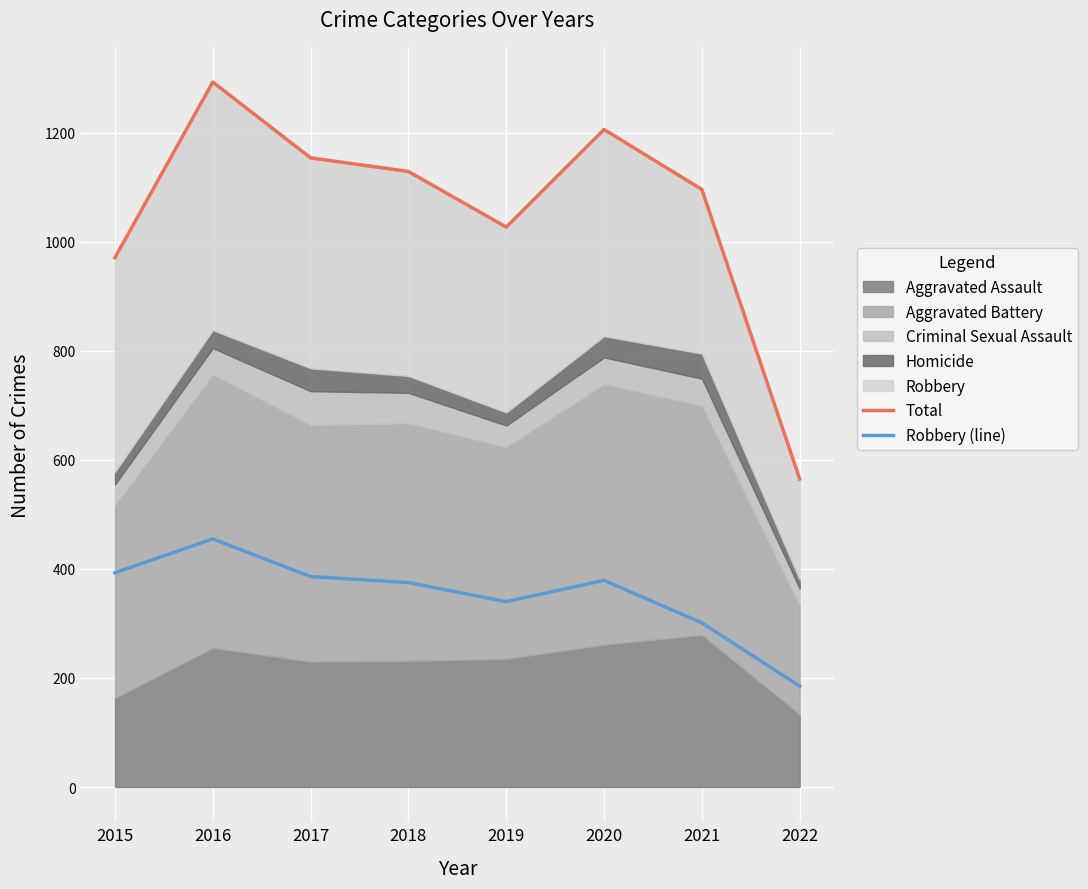

Which series has the widest spread of values?

Total